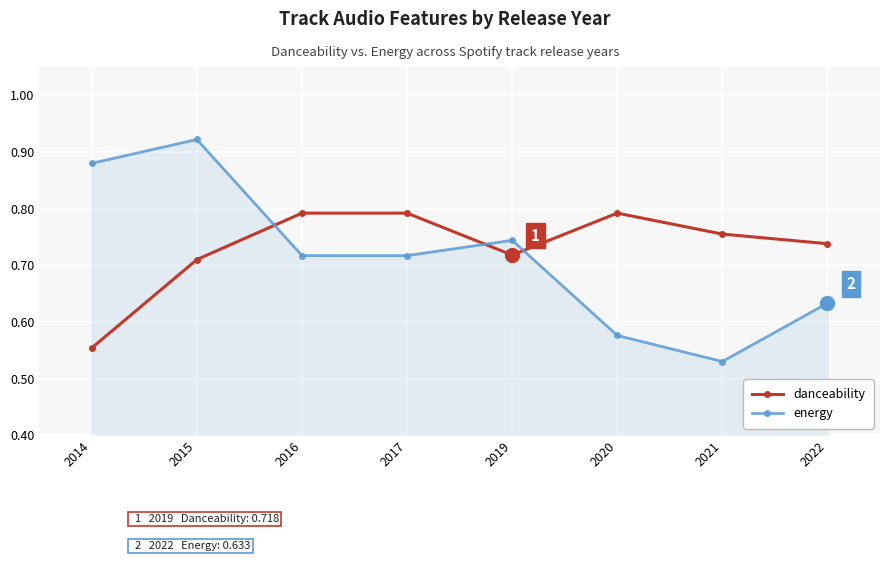

Count the energy values in the range 0 to 1.

8